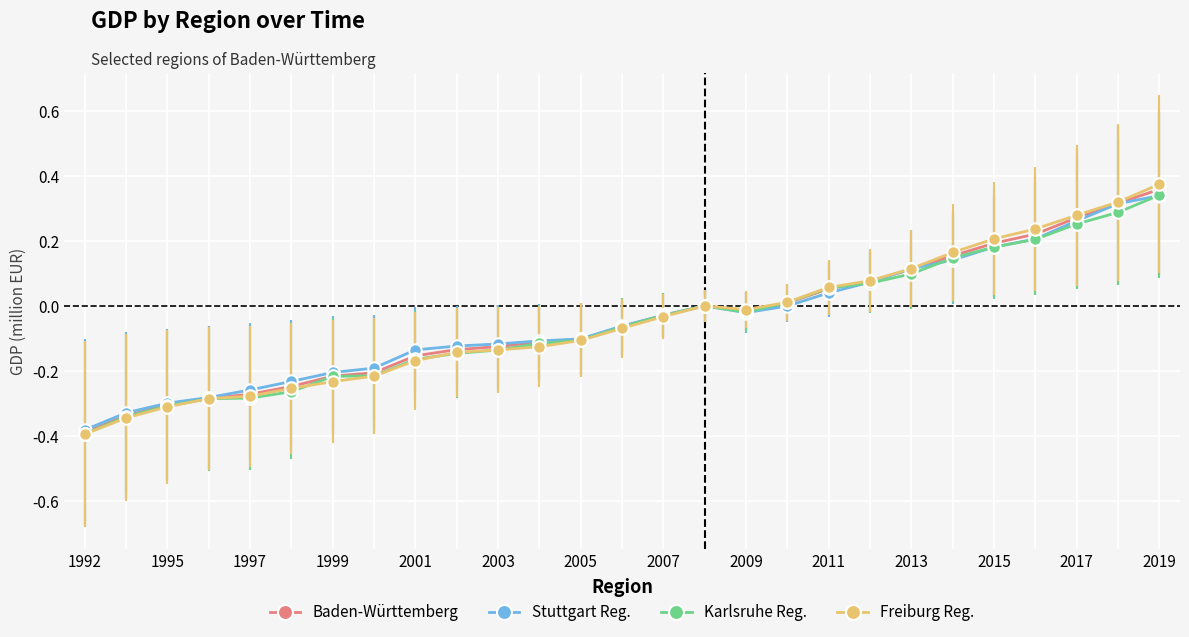

Which series has the widest spread of values?

Freiburg Reg.